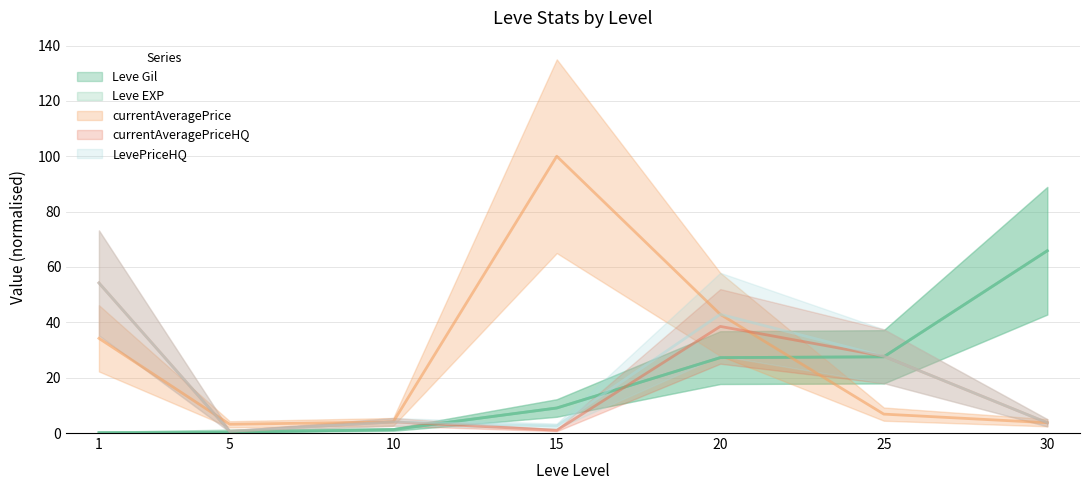

Reading left to right, what are all the values shown in this chart?

Leve Gil: 0.2	0.3	1.2	9.0	27.2	27.5	65.9
Leve EXP: 0.0	0.8	1.2	9.0	27.2	27.5	65.9
currentAveragePrice: 34.2	3.2	4.0	100.0	42.9	6.8	3.7
currentAveragePriceHQ: 54.2	0.6	4.0	1.0	38.5	27.7	3.7
LevePriceHQ: 54.2	0.6	4.0	2.5	42.9	27.7	3.7